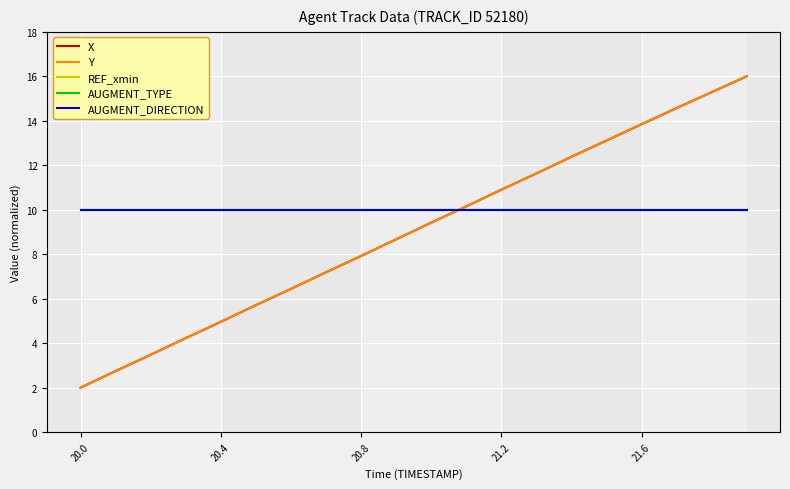

At which label is AUGMENT_DIRECTION closest to 10?

20.0